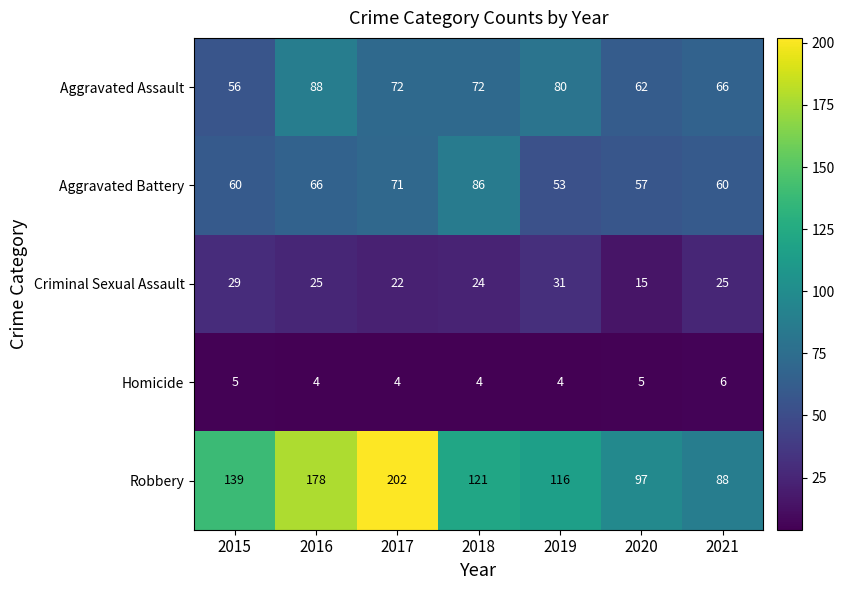

What is the total value across all series at 2016?

361